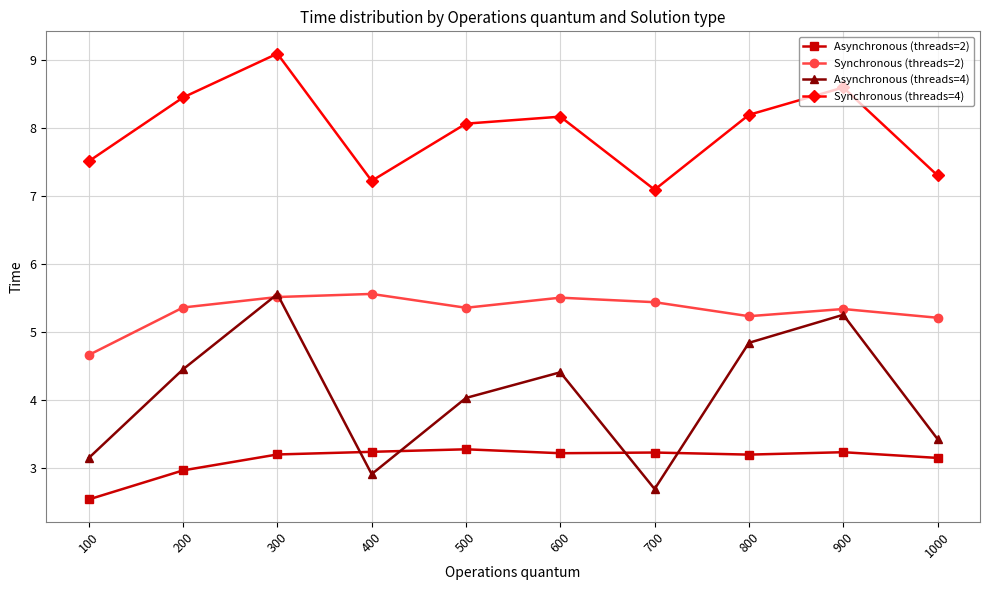

What is the sum of all Synchronous (threads=2) values?

53.1